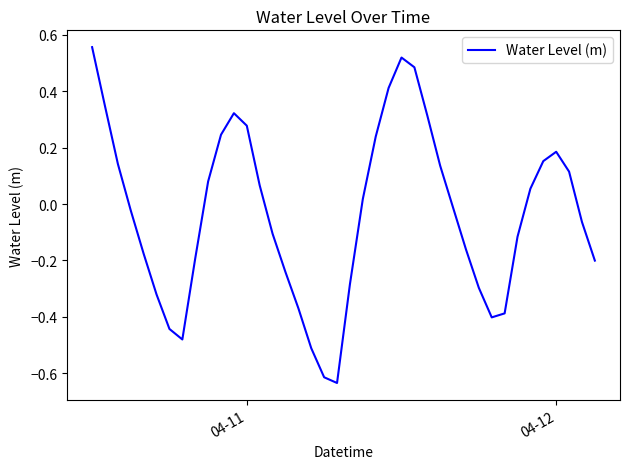

What is the difference between the maximum and minimum values?

1.2